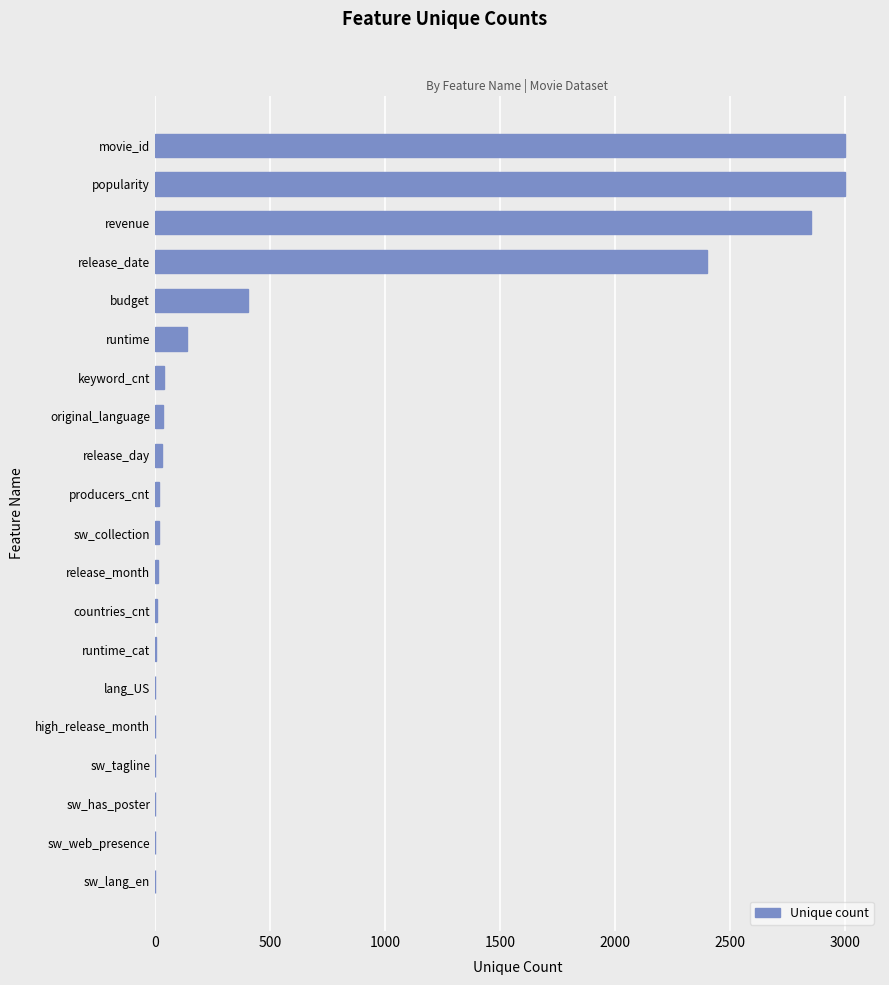

Which has a higher value, budget or sw_lang_en?

budget